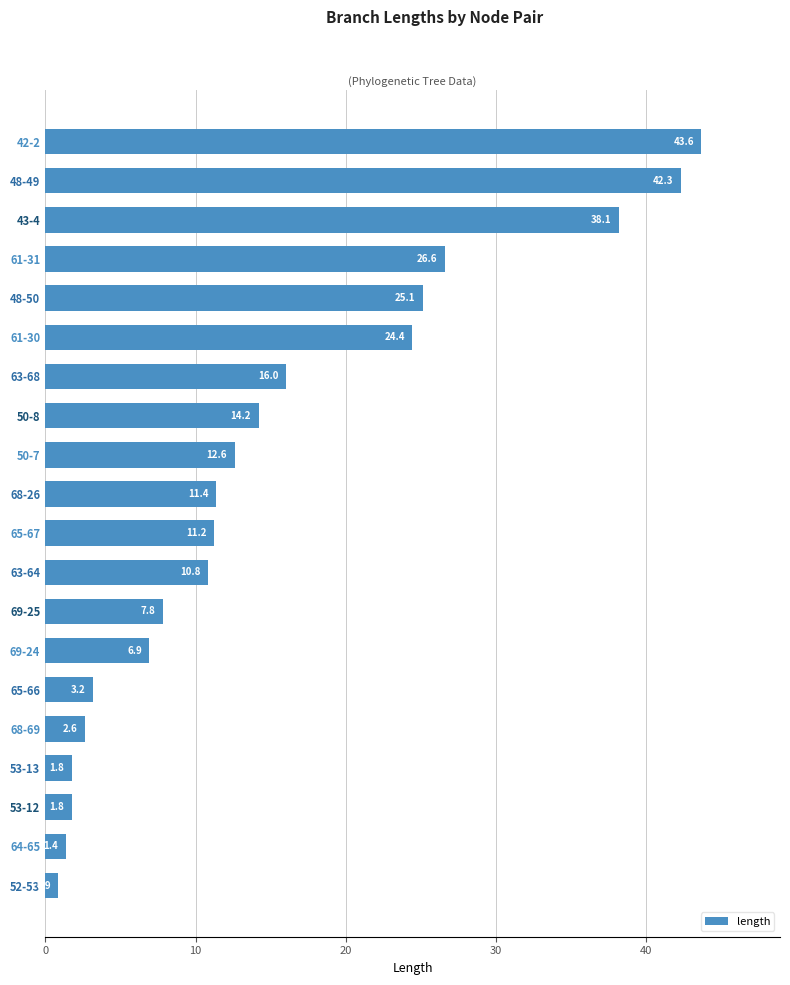

How many values are below 11?

9